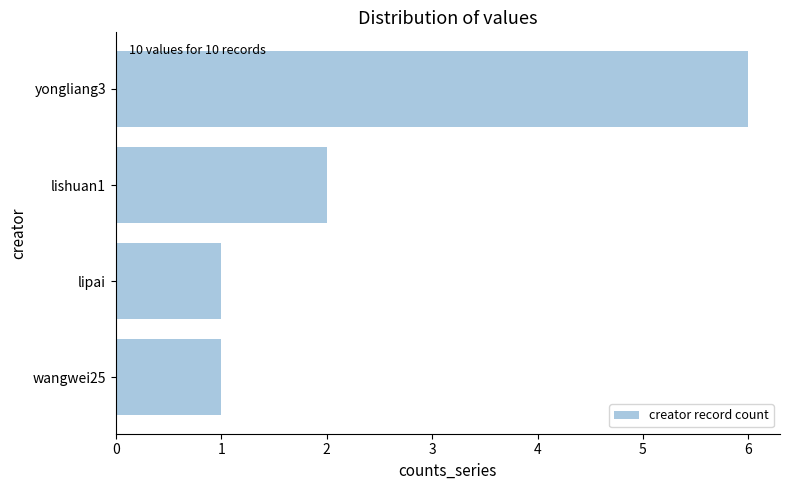

Which category has the highest value across all series?

yongliang3